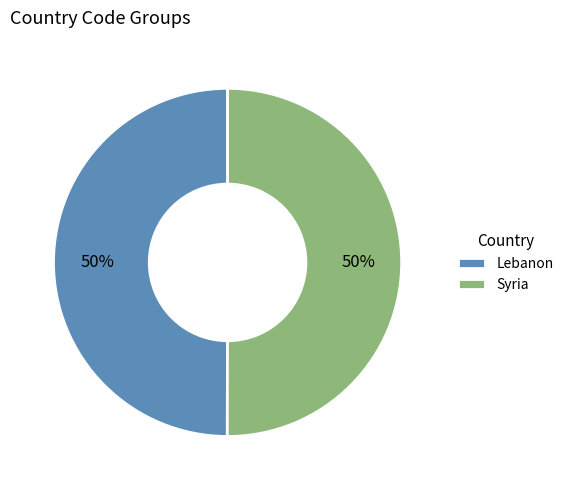

Count the number of slices in the pie.

2